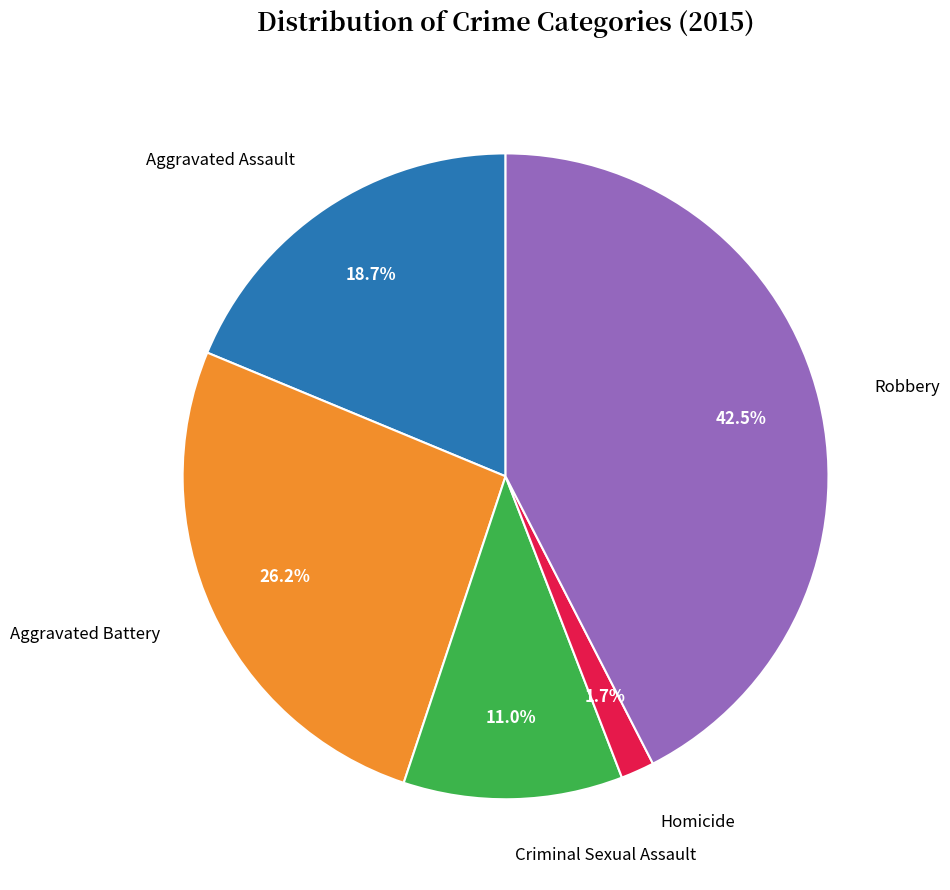

Is there a majority slice in this chart?

No